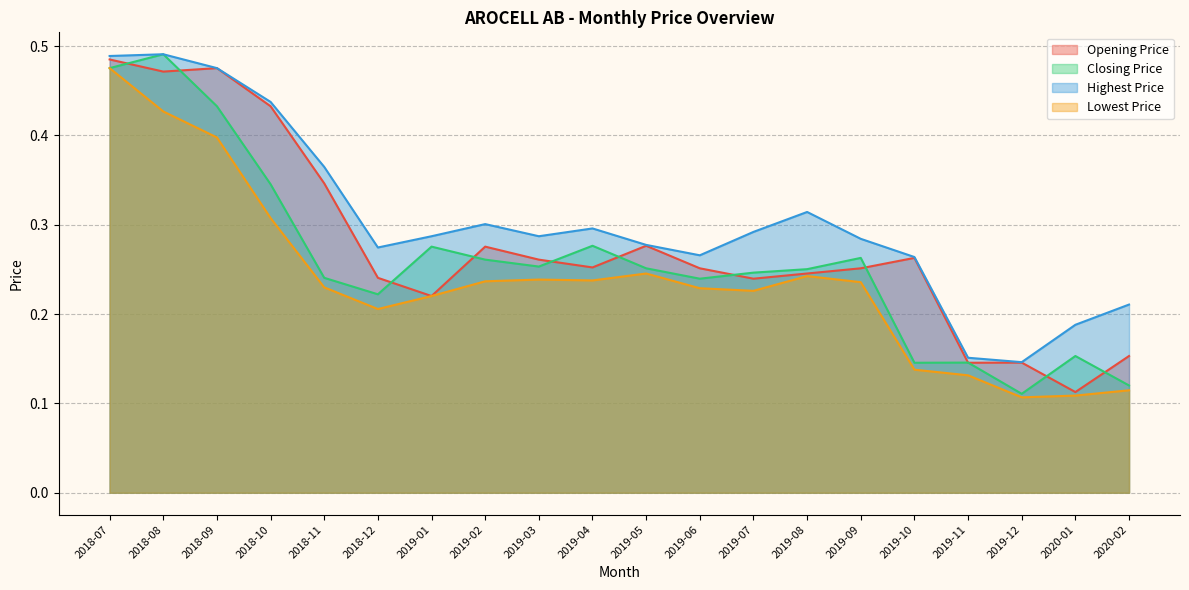

At how many categories does at least one series exceed 0?

20